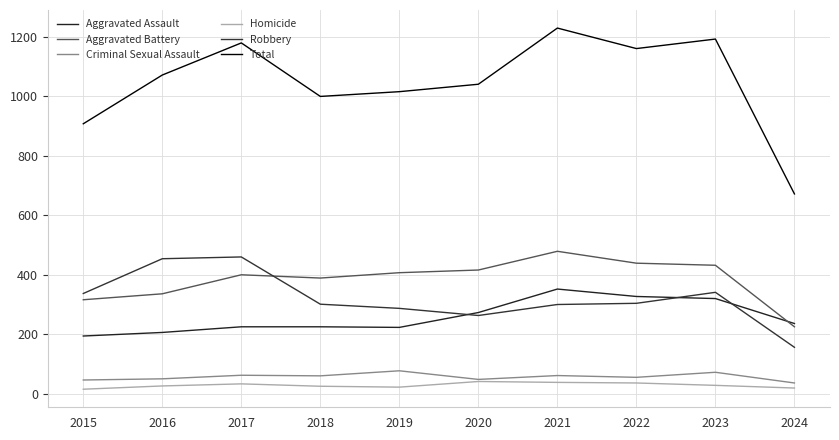

What is the value of the Aggravated Battery point at the 6th from the left?

416